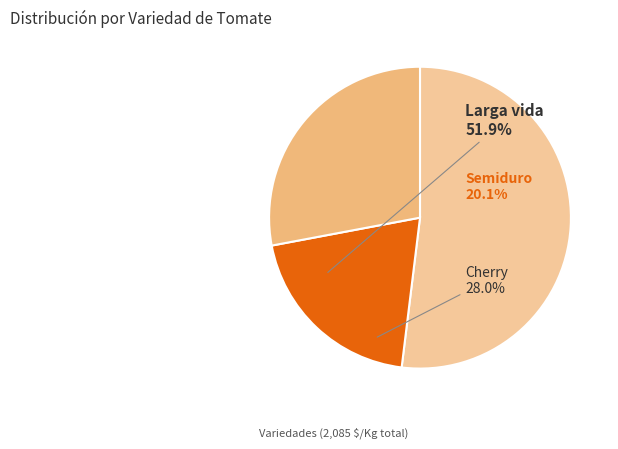

Rank the categories by value from lowest to highest.

Semiduro, Cherry, Larga vida